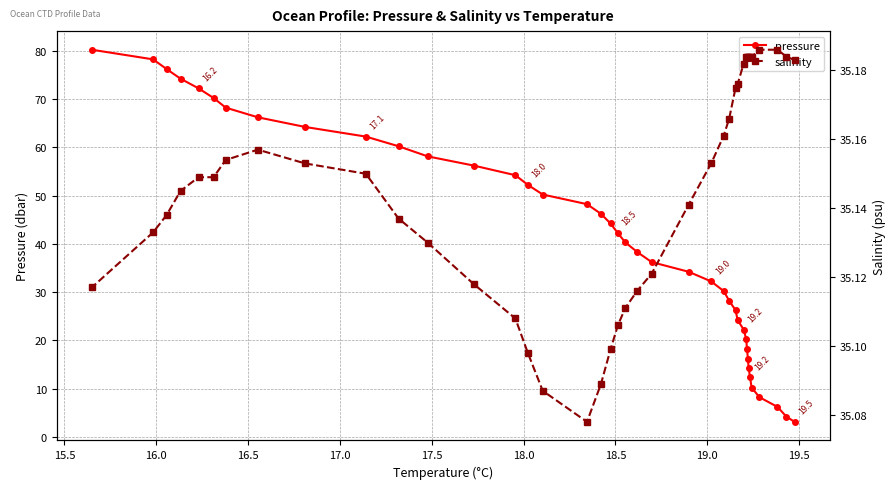

What is the average value of the salinity series?

35.1